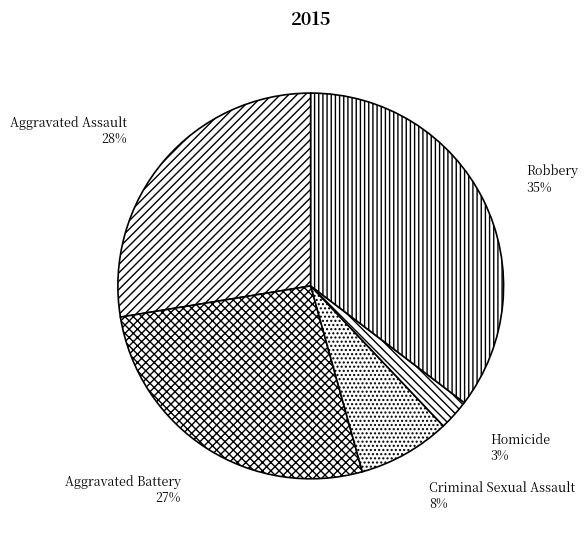

How many slices are in this pie chart?

5